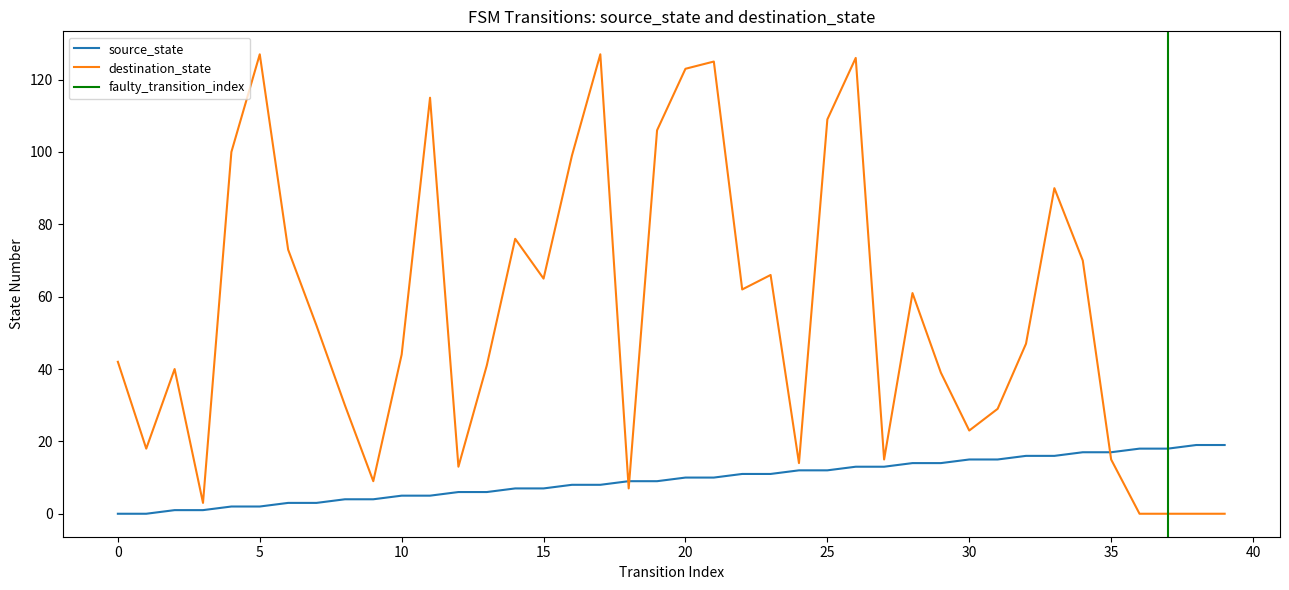

Reading right to left, what are all the values shown in this chart?

source_state: 39=19	38=19	37=18	36=18	35=17	34=17	33=16	32=16	31=15	30=15	29=14	28=14	27=13	26=13	25=12	24=12	23=11	22=11	21=10	20=10	19=9	18=9	17=8	16=8	15=7	14=7	13=6	12=6	11=5	10=5	9=4	8=4	7=3	6=3	5=2	4=2	3=1	2=1	1=0	0=0
destination_state: 39=0	38=0	37=0	36=0	35=15	34=70	33=90	32=47	31=29	30=23	29=39	28=61	27=15	26=126	25=109	24=14	23=66	22=62	21=125	20=123	19=106	18=7	17=127	16=99	15=65	14=76	13=41	12=13	11=115	10=44	9=9	8=30	7=52	6=73	5=127	4=100	3=3	2=40	1=18	0=42